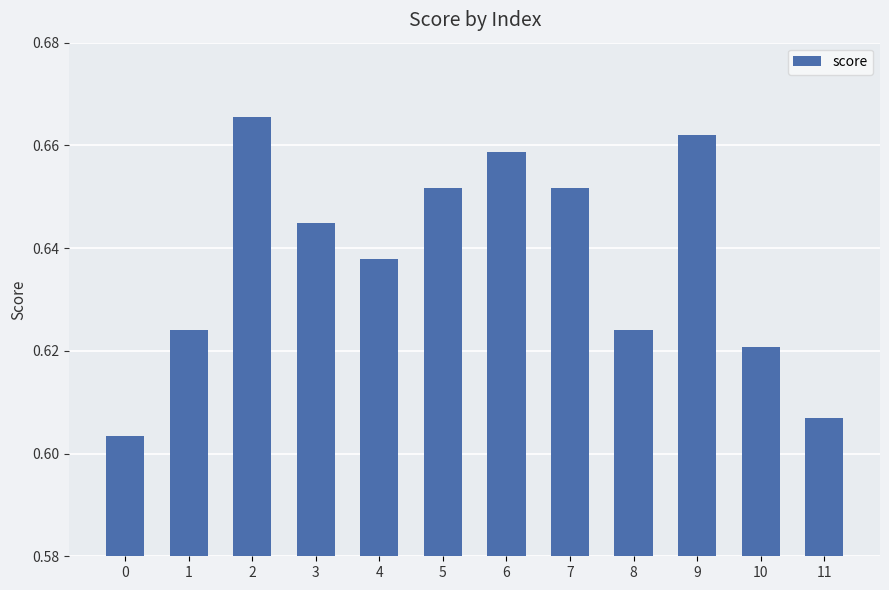

What is the sum of the values at 6 and 0?

1.3